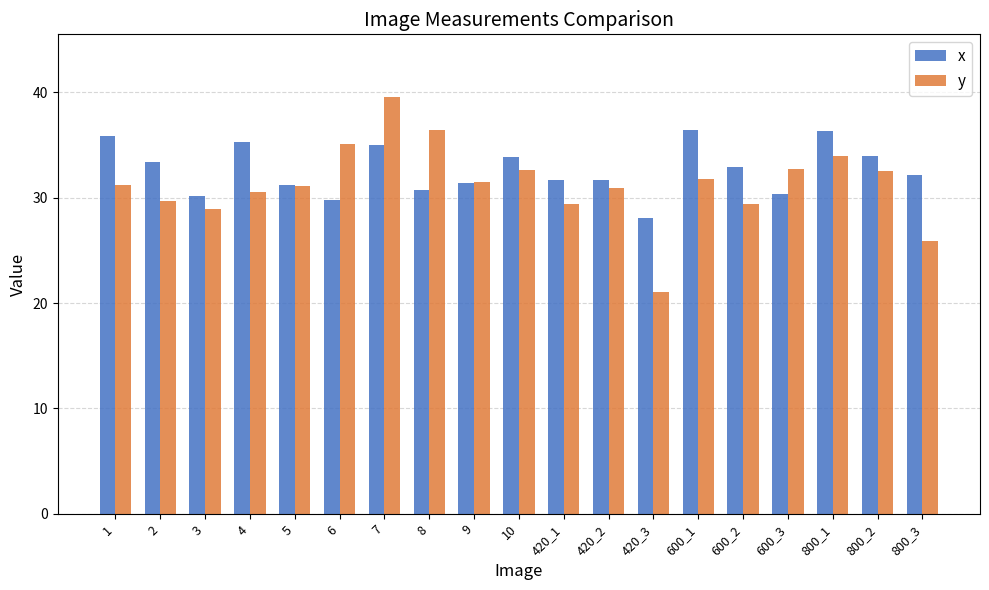

At how many categories does at least one series exceed 21?

19